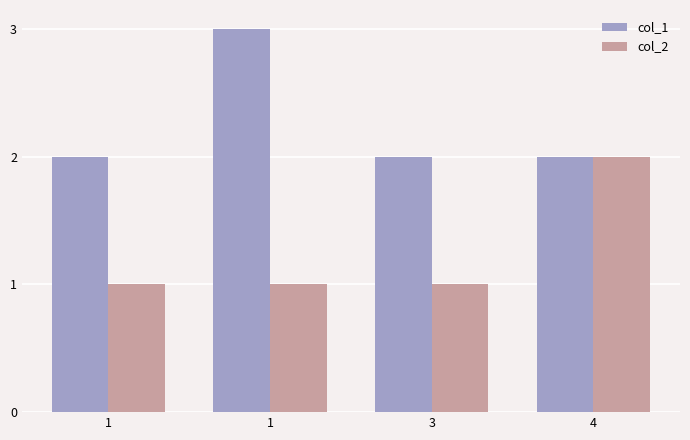

True or false: col_2 has a value of 2 at 4.

True